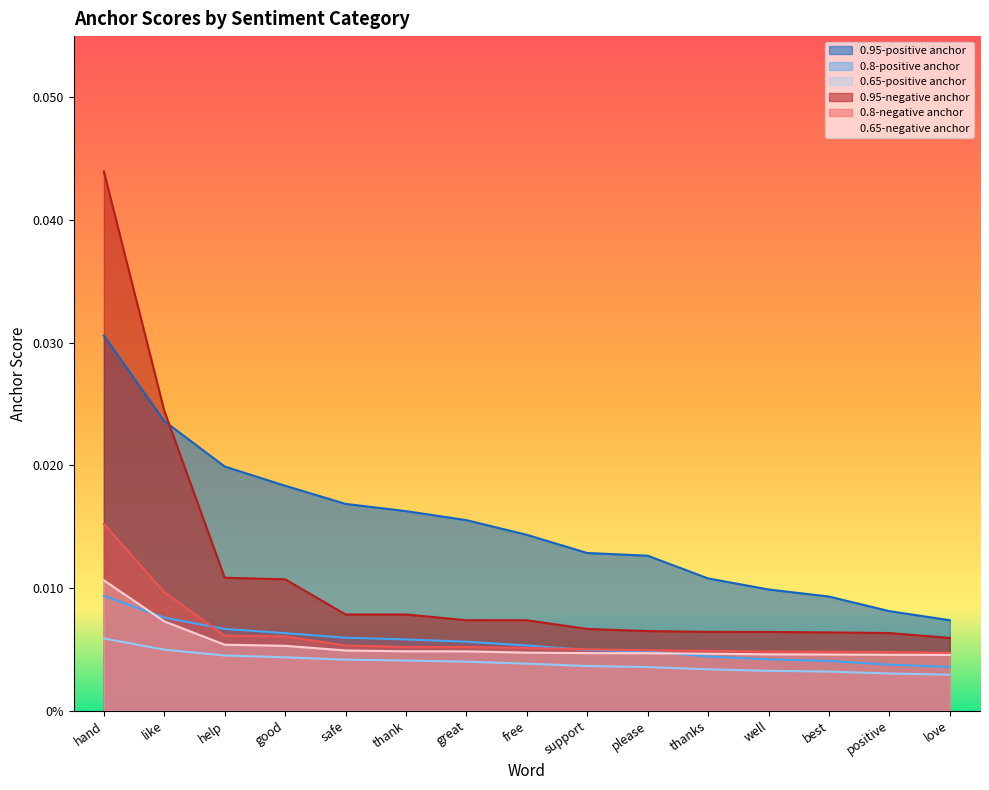

True or false: 0.8-negative anchor has a value of 0.0 at like.

False